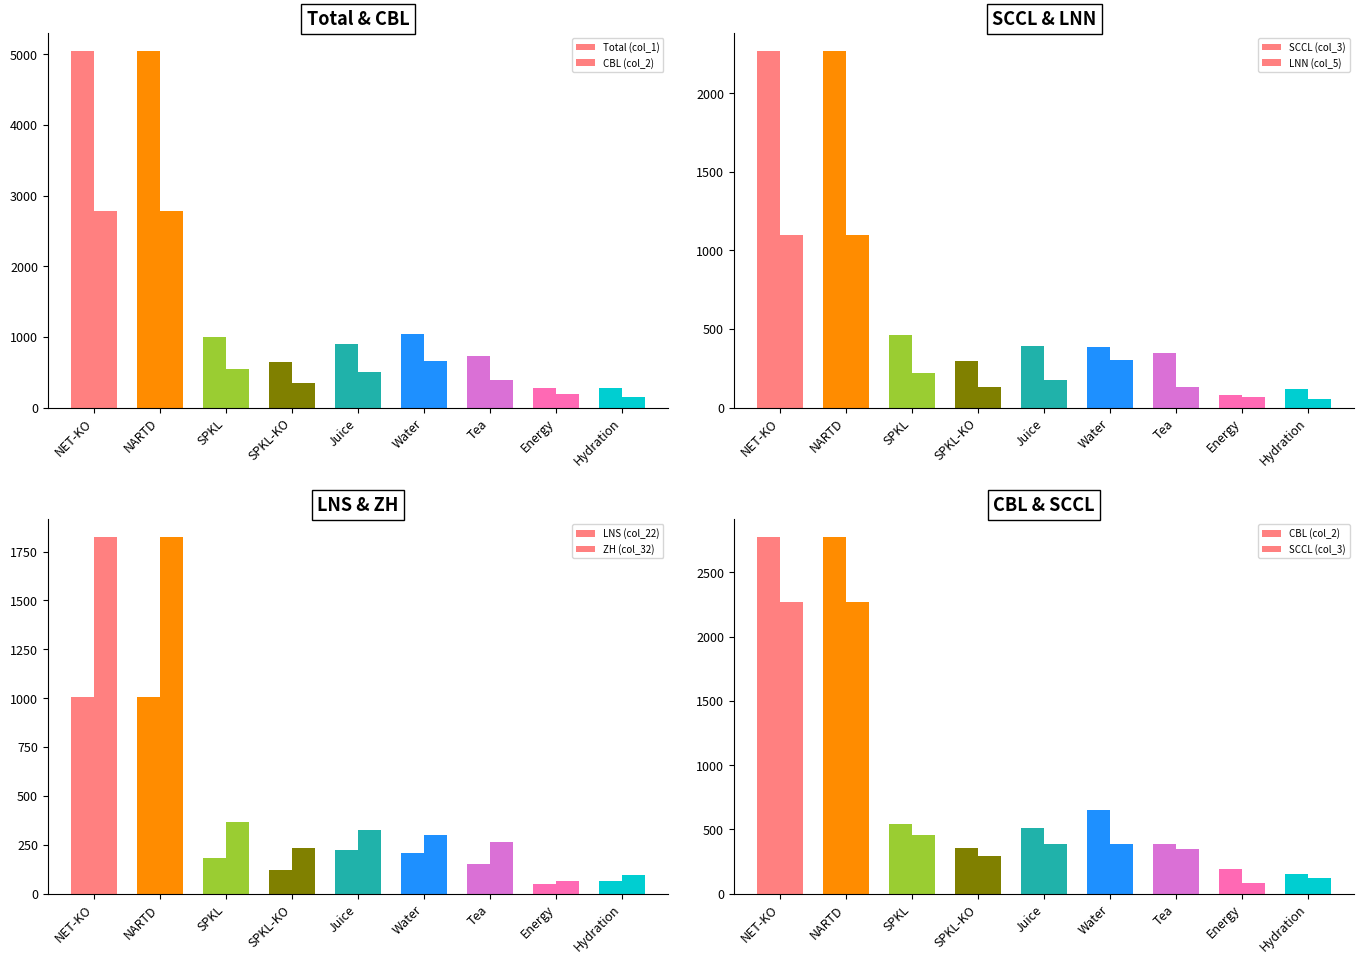

Where is LNS (col_22) nearest to the value 527?

Juice